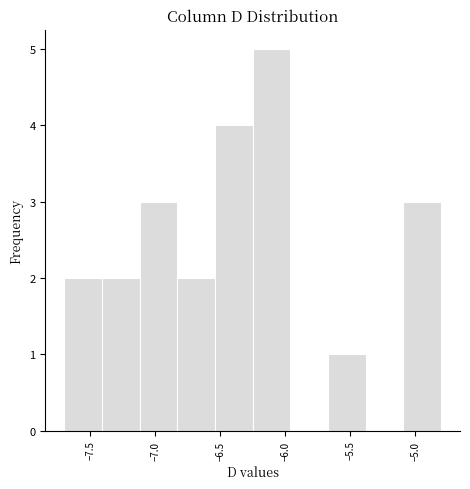

Which range on the x-axis has the tallest bar?

-6.25 to -5.96